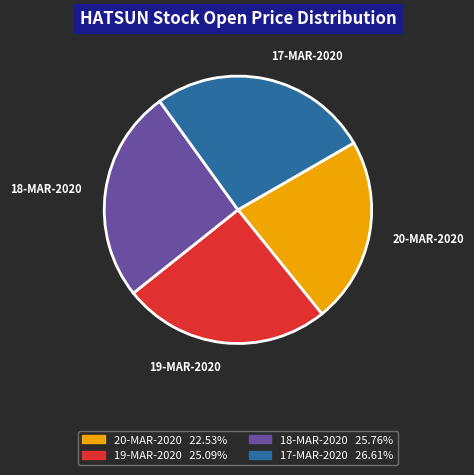

Rank the categories by value from highest to lowest.

17-MAR-2020, 18-MAR-2020, 19-MAR-2020, 20-MAR-2020